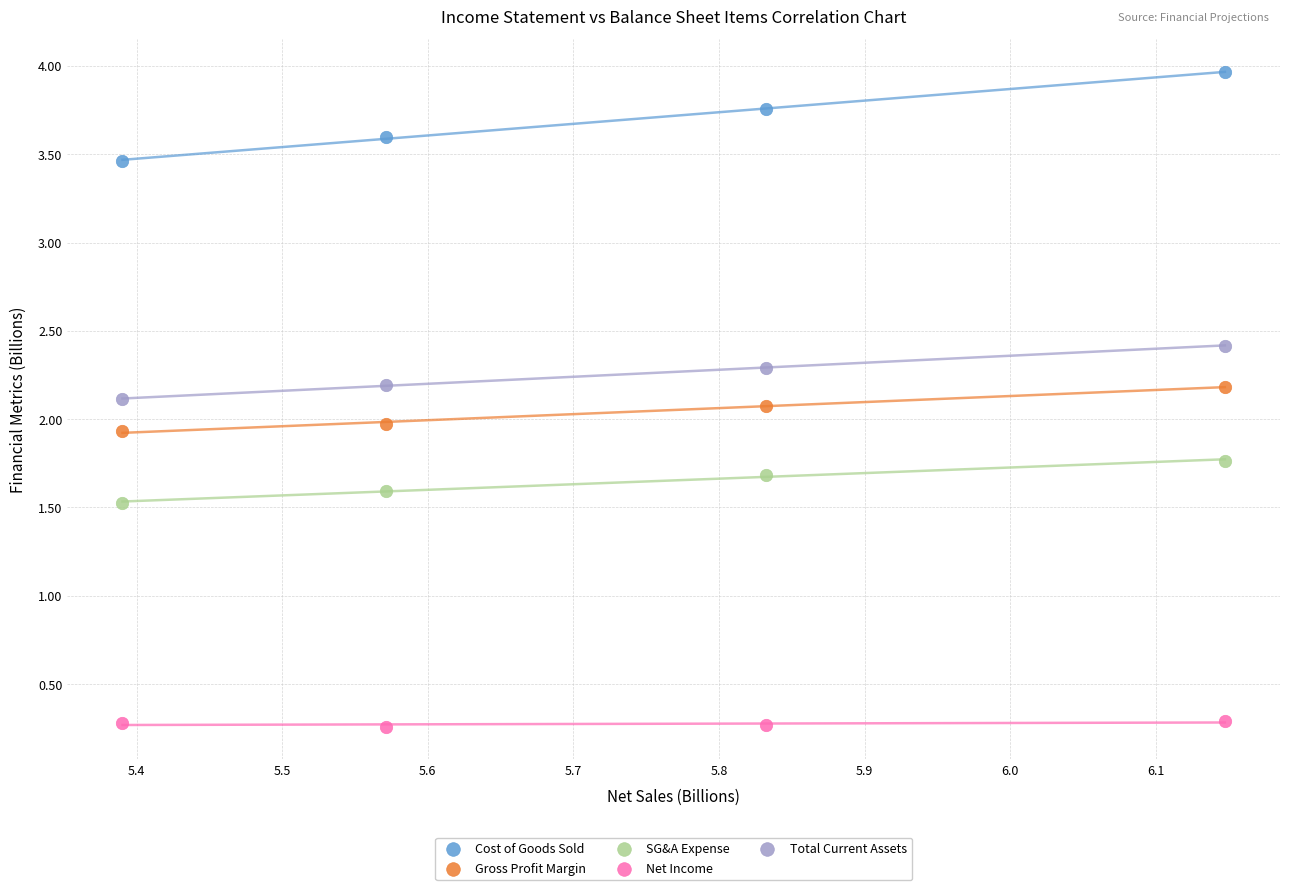

Which series has the largest Y range (max minus min)?

Cost of Goods Sold